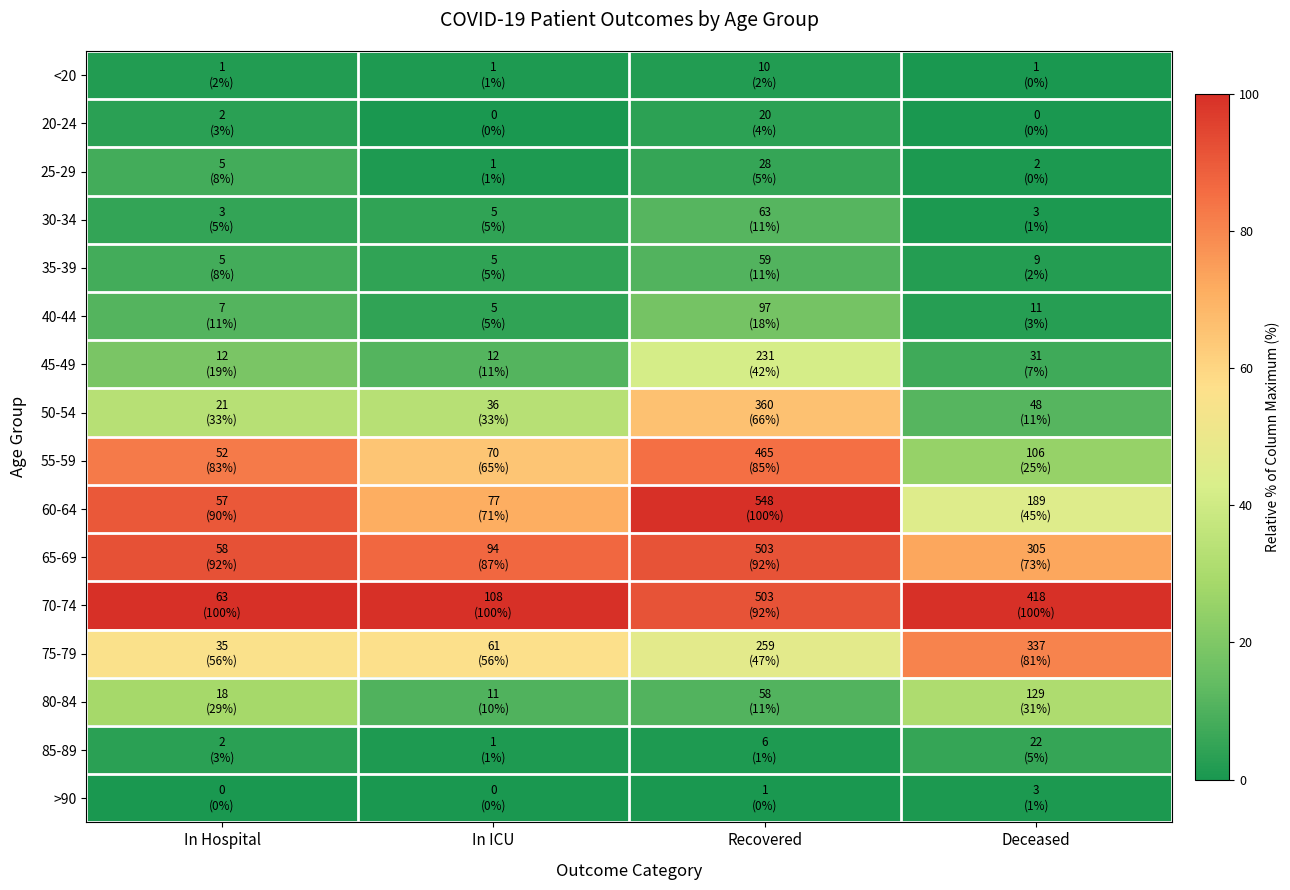

Rank the series by their maximum value, from highest to lowest.

60-64, 70-74, 65-69, 55-59, 75-79, 50-54, 45-49, 80-84, 40-44, 30-34, 35-39, 25-29, 85-89, 20-24, <20, >90